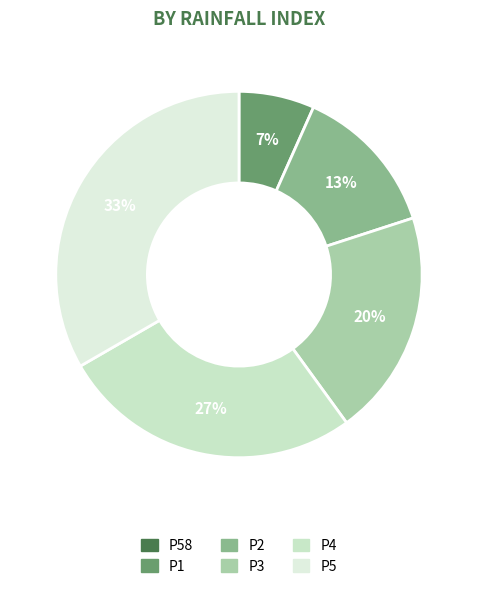

Is it true that P5 is 33% of the pie?

True